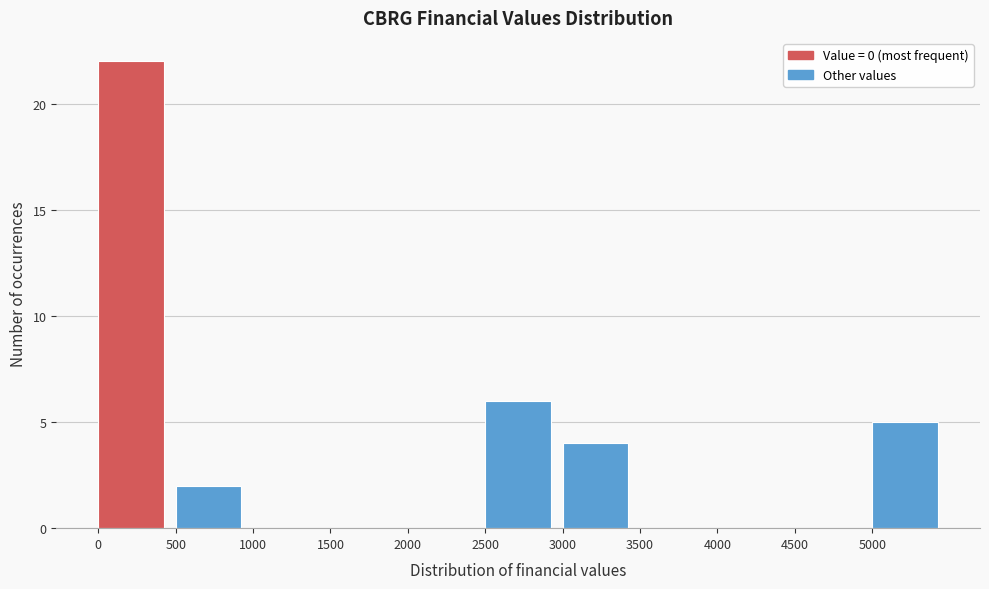

How tall is the bar that spans 0 to 500 on the x-axis? The values are not printed on the chart, so give them approximately, as read against the axis.

22